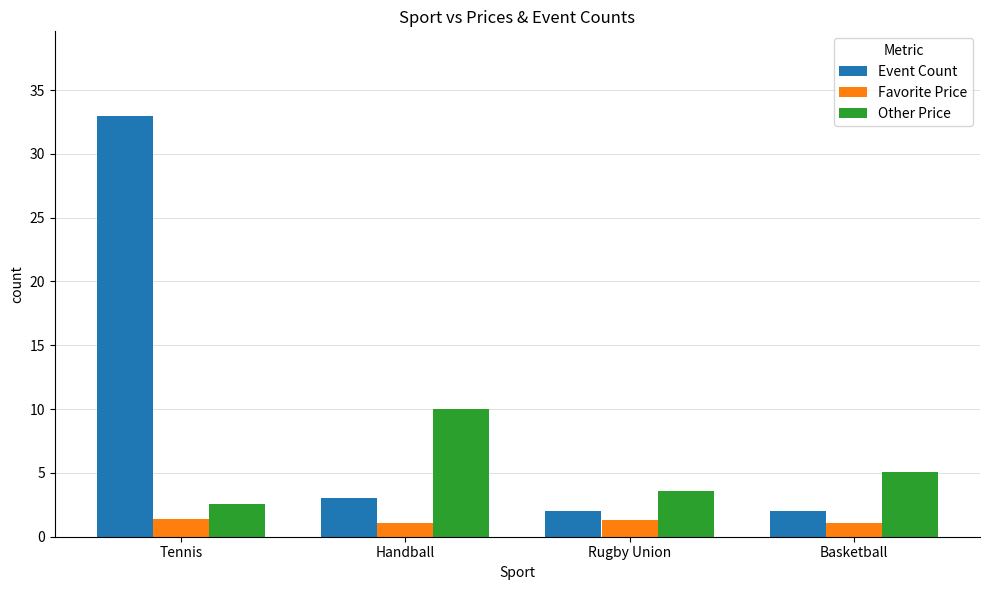

Rank the series at Rugby Union from highest to lowest value.

Other Price, Event Count, Favorite Price